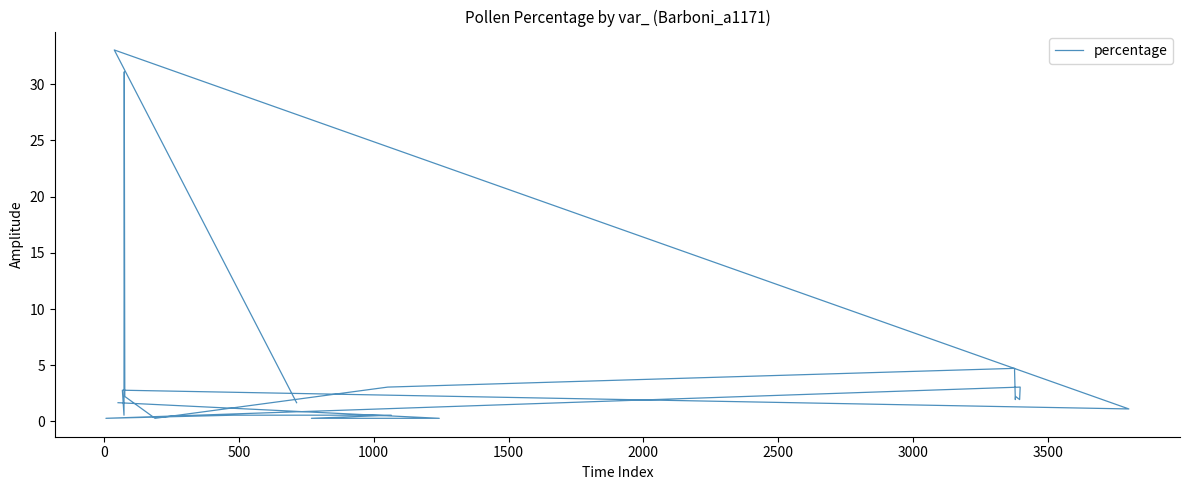

What is the difference between the maximum and minimum values?

32.8